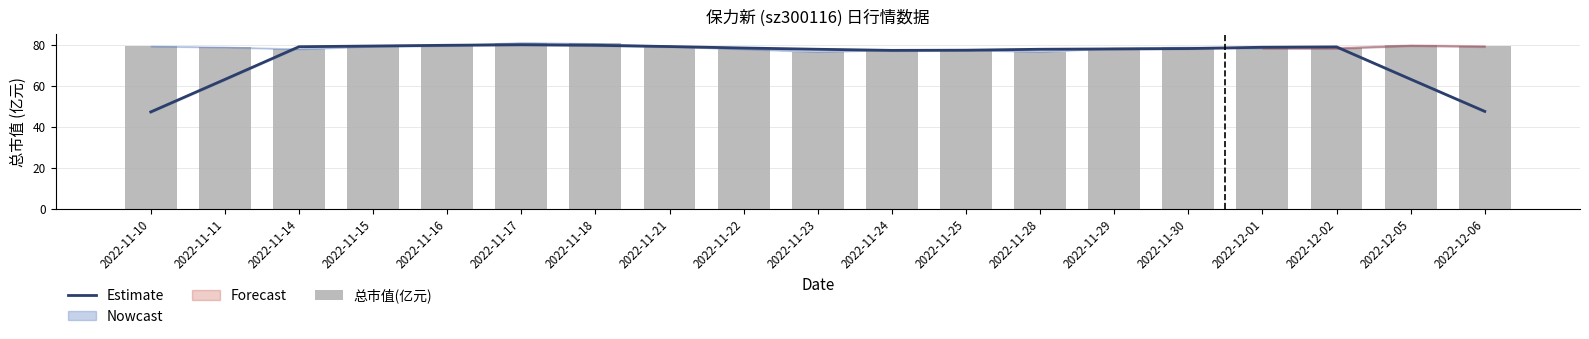

Which series has the largest range (max minus min)?

Estimate